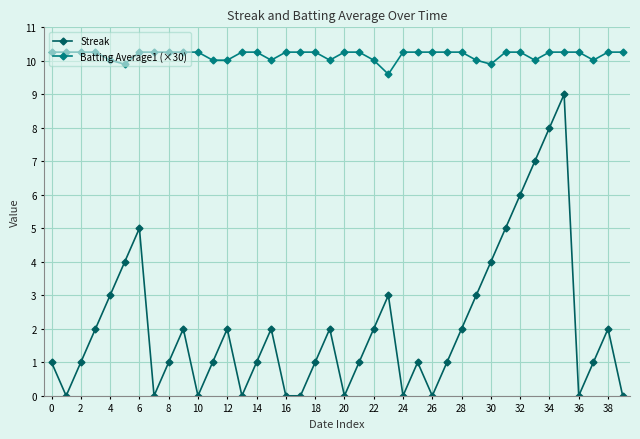

What are all the series names shown in the legend?

Streak, Batting Average1 (×30)